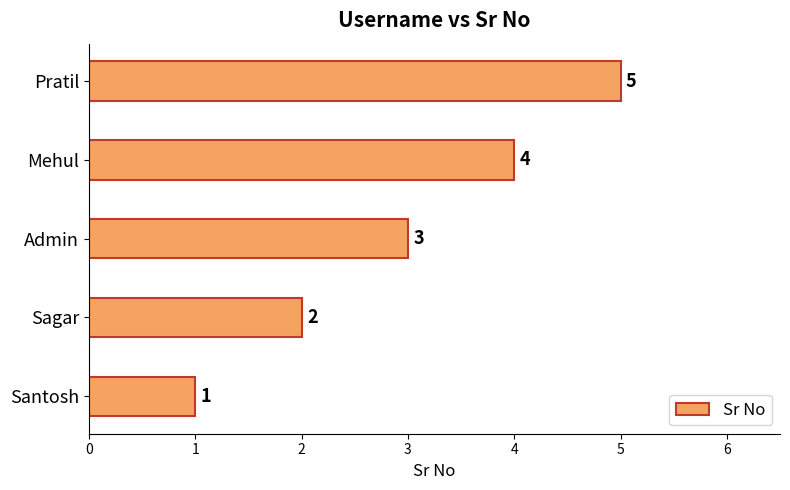

The value at Santosh is 1. True or false?

True